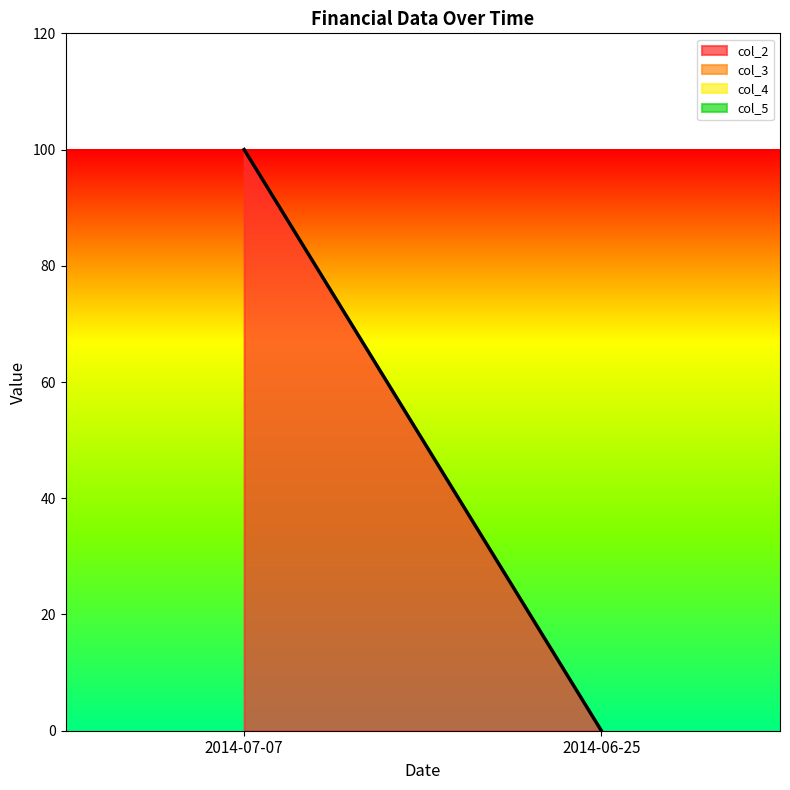

Which has a higher value, 2014-07-07 or 2014-06-25?

2014-07-07